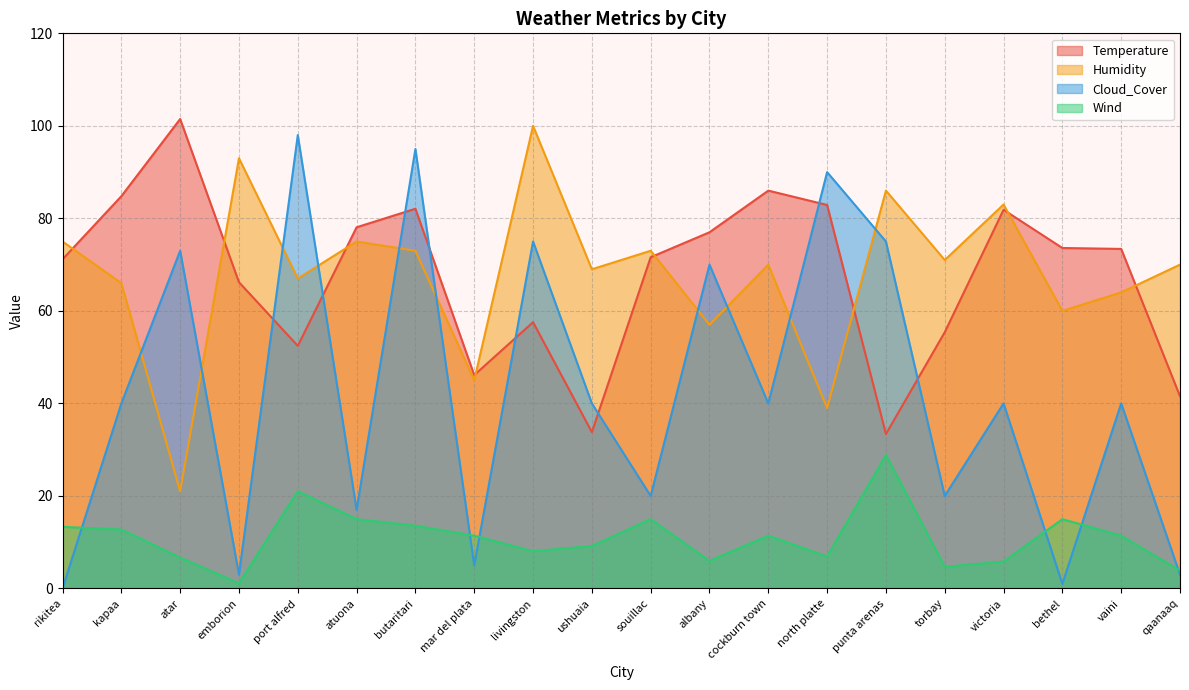

What is the difference between the second highest and minimum values in the Wind series?

19.9